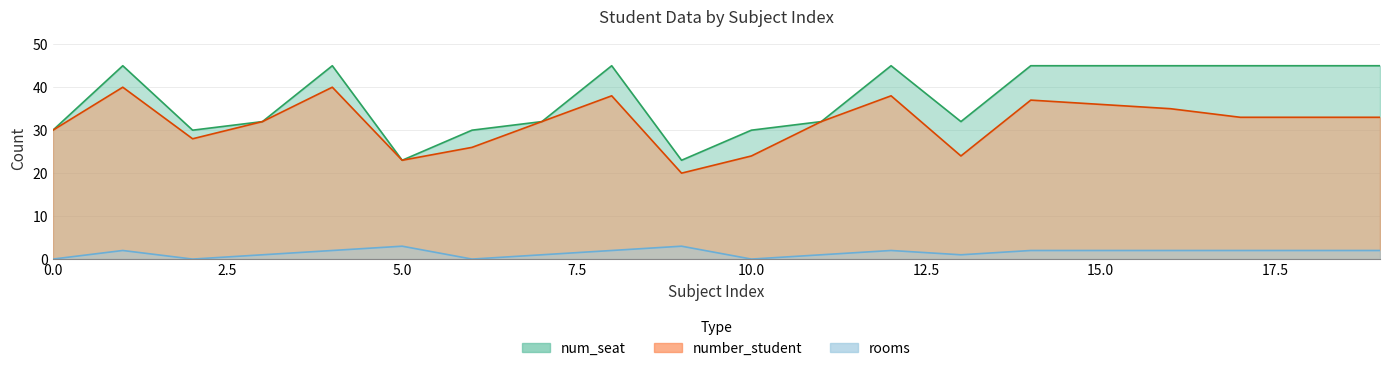

How many interior local valleys does the rooms series have?

4